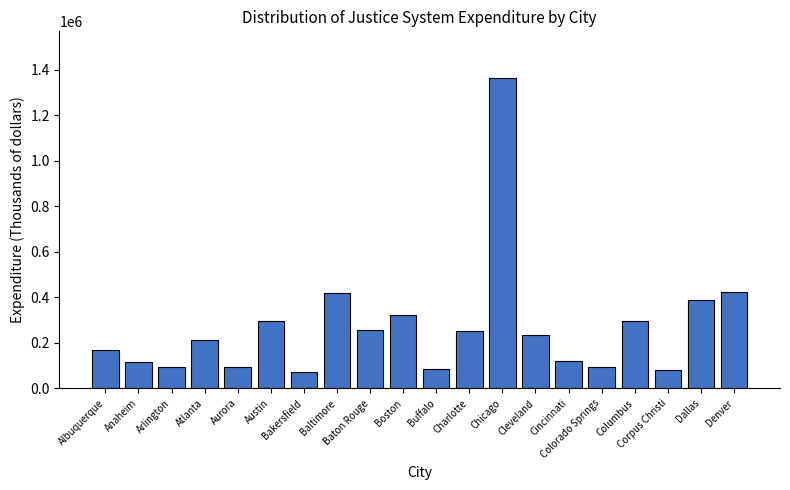

Read the value at Dallas.

387806